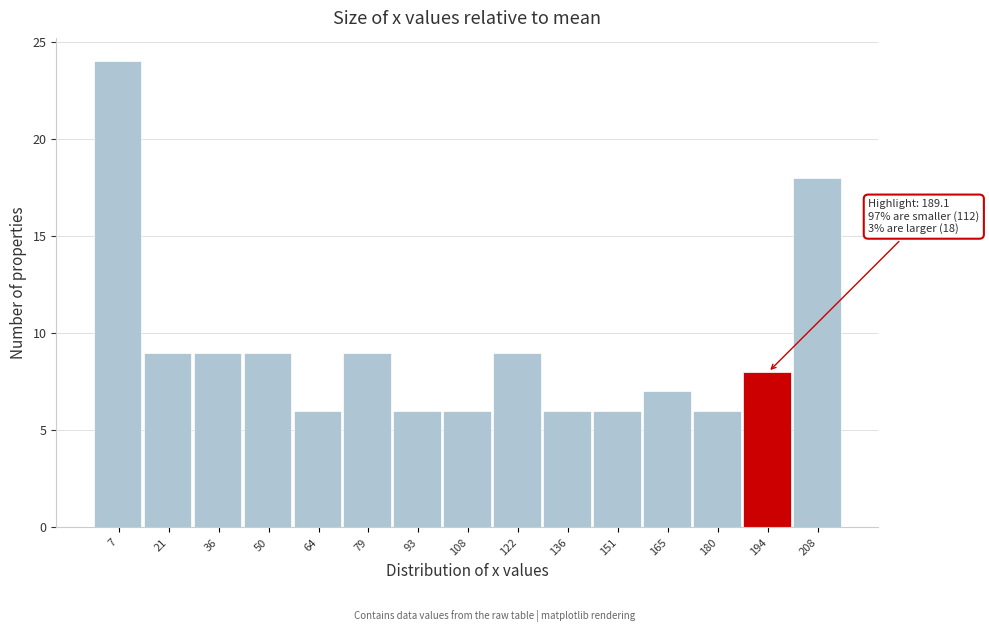

Over which range of the x-axis is the bar tallest?

0 to 14